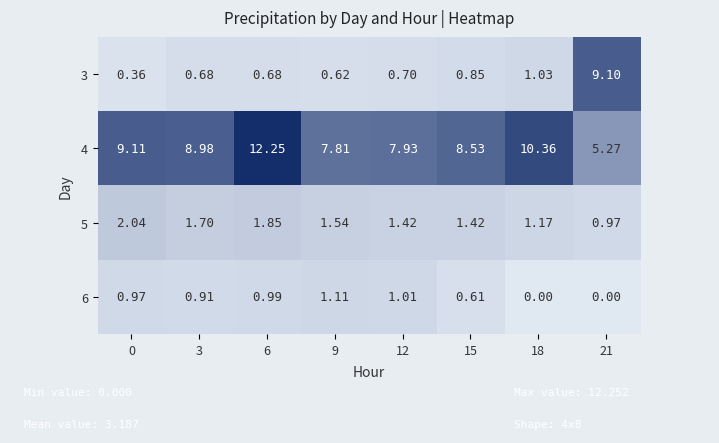

Is the value of 5 at 9 greater than the value of 3 at 0?

Yes